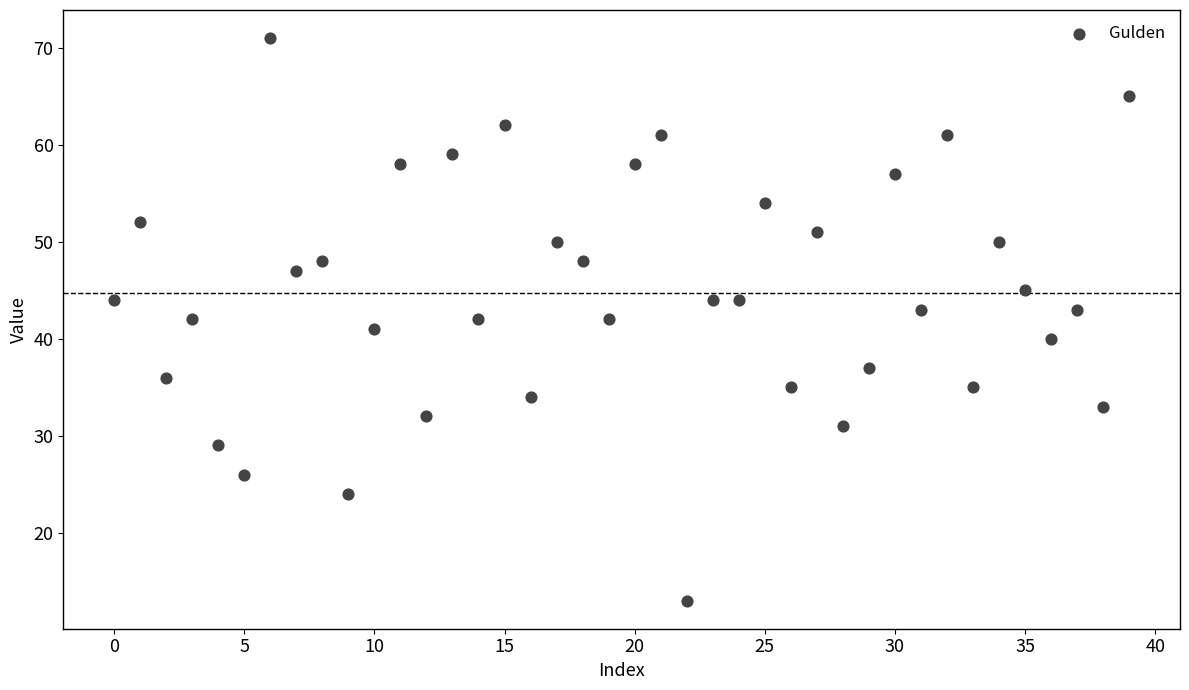

What is the range of Y values (max minus min)?

58